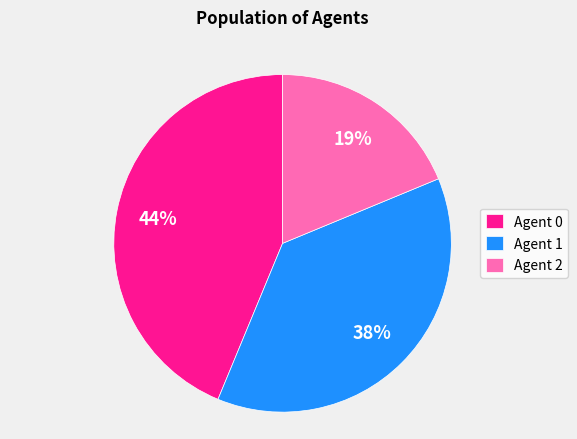

Which category has the smallest portion of the pie?

Agent 2